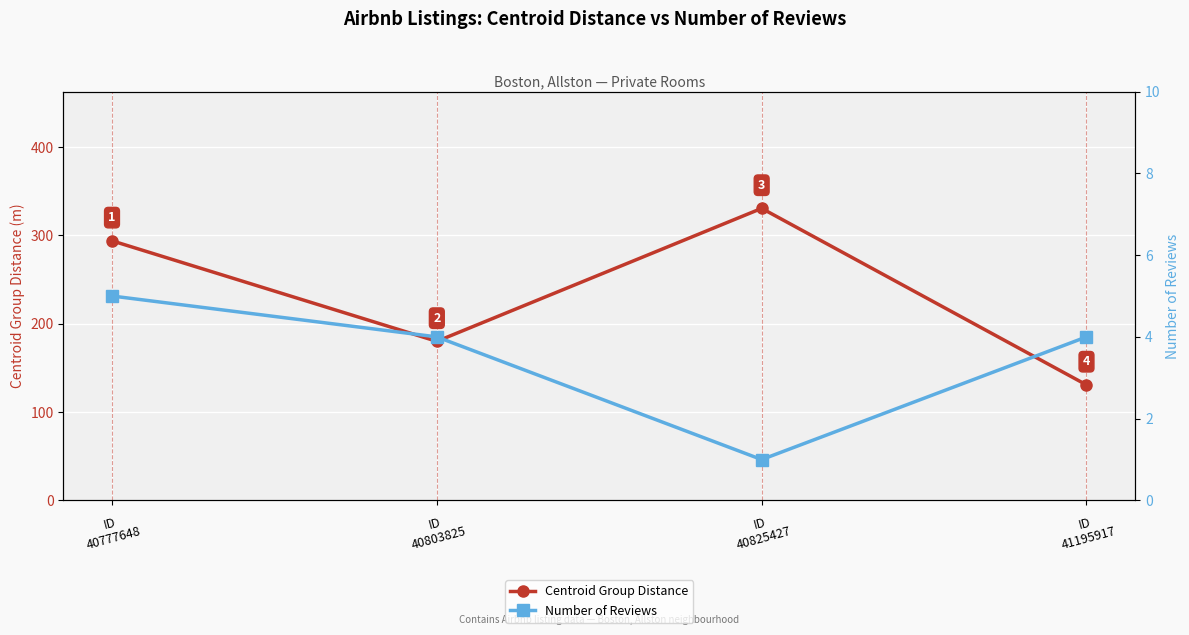

At which label does Number of Reviews first exceed 4?

ID
40777648